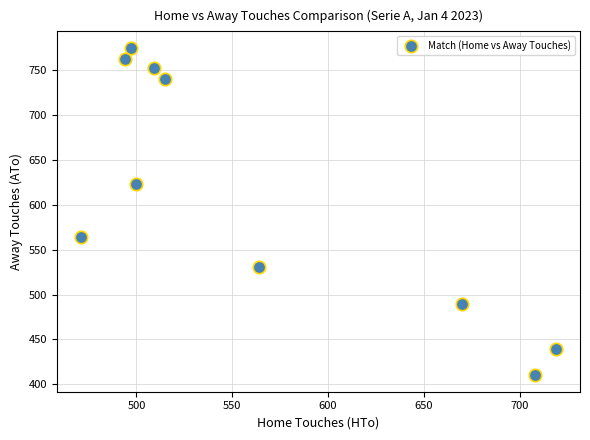

What is the average Y value?

609